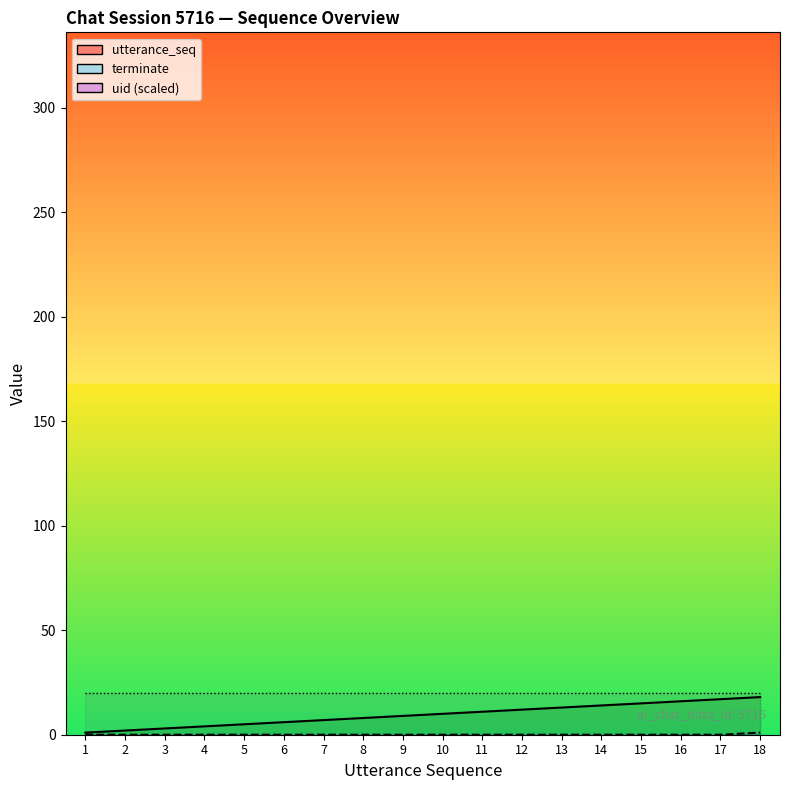

The value of utterance_seq at 8 is 2. True or false?

False